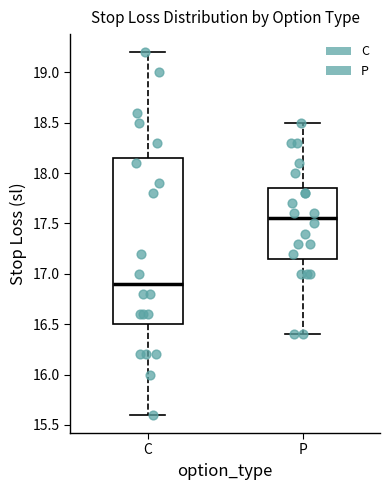

Reading left to right, transcribe this box plot: for each box, give where its median line is, the range the box spans, and where its two whiskers end, as read against the y-axis. The values are not printed on the chart, so give them approximately, as read against the axis.

C: median 16.90, box 16.50 to 18.15, whiskers 15.60 to 19.20
P: median 17.55, box 17.15 to 17.85, whiskers 16.40 to 18.50